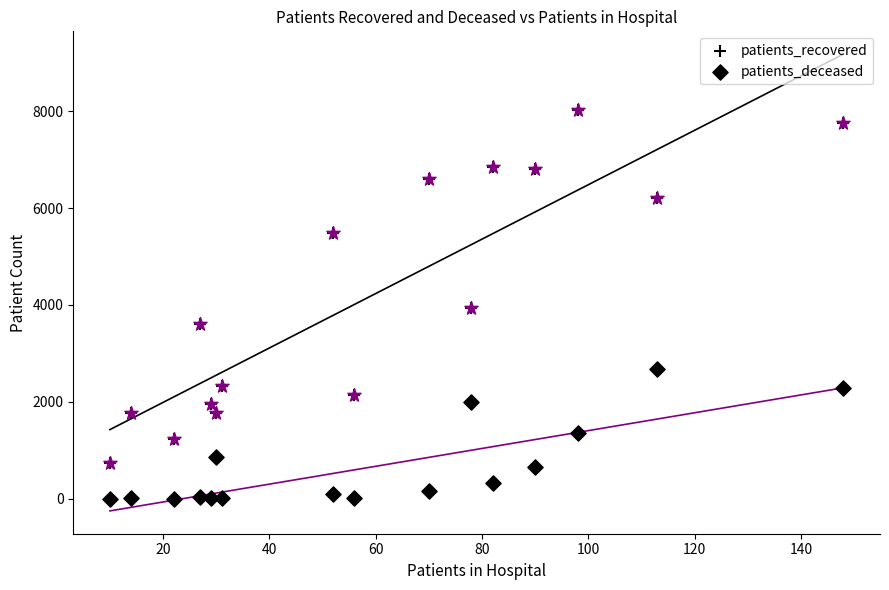

Is the value of patients_deceased at 160 greater than the value of patients_recovered at 13?

No